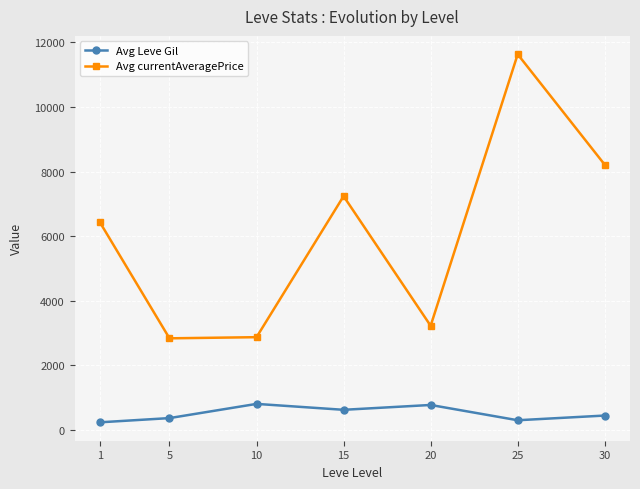

Which series has the widest spread of values?

Avg currentAveragePrice